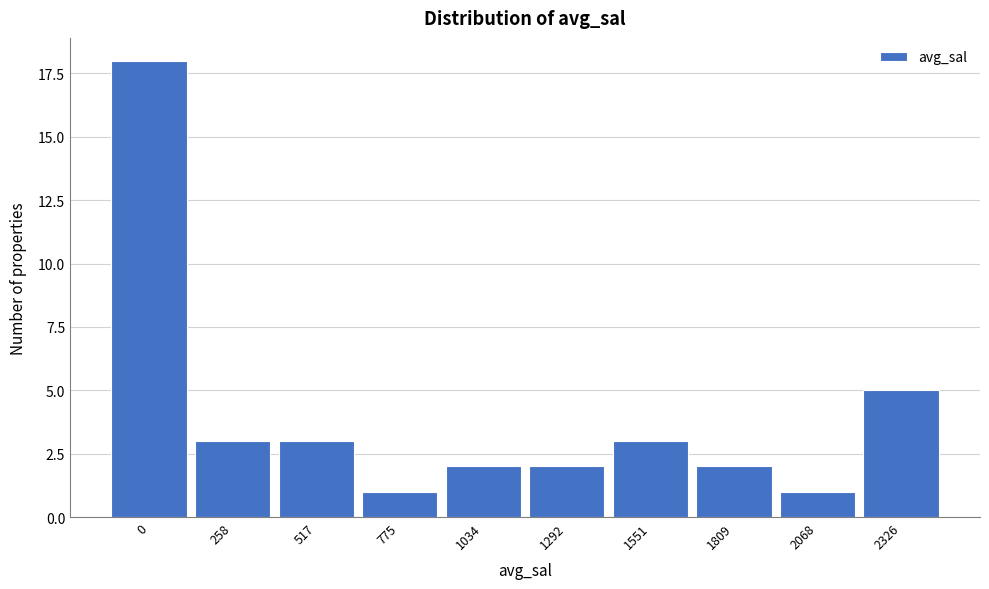

Reading left to right, extract all data points from this chart.

18	3	3	1	2	2	3	2	1	5